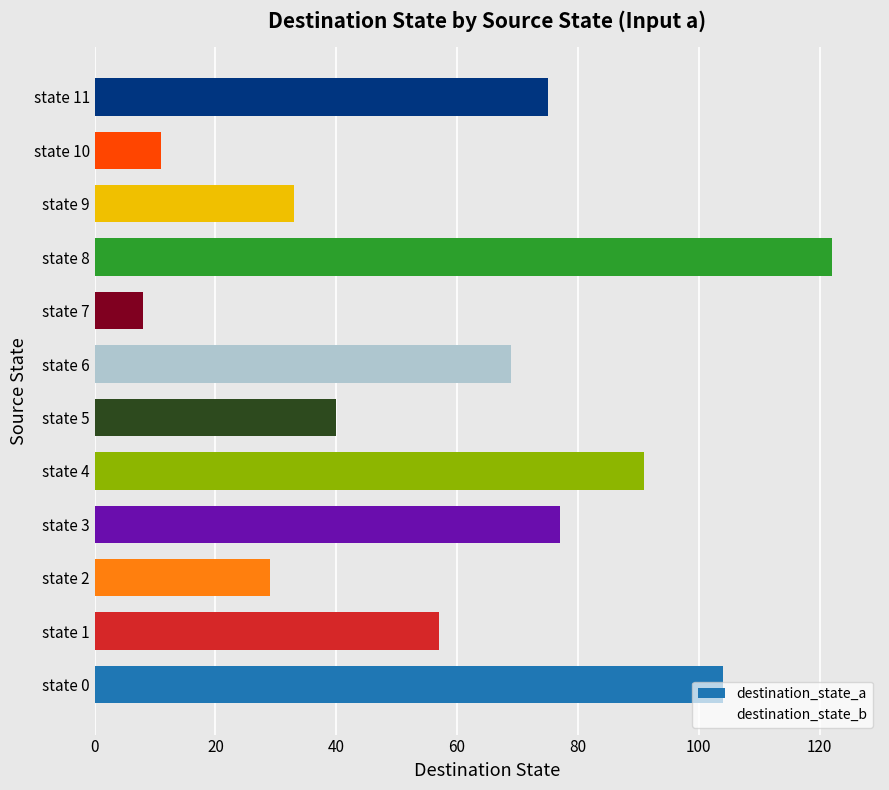

The chart shows a value of 69 at state 6. True or false?

True